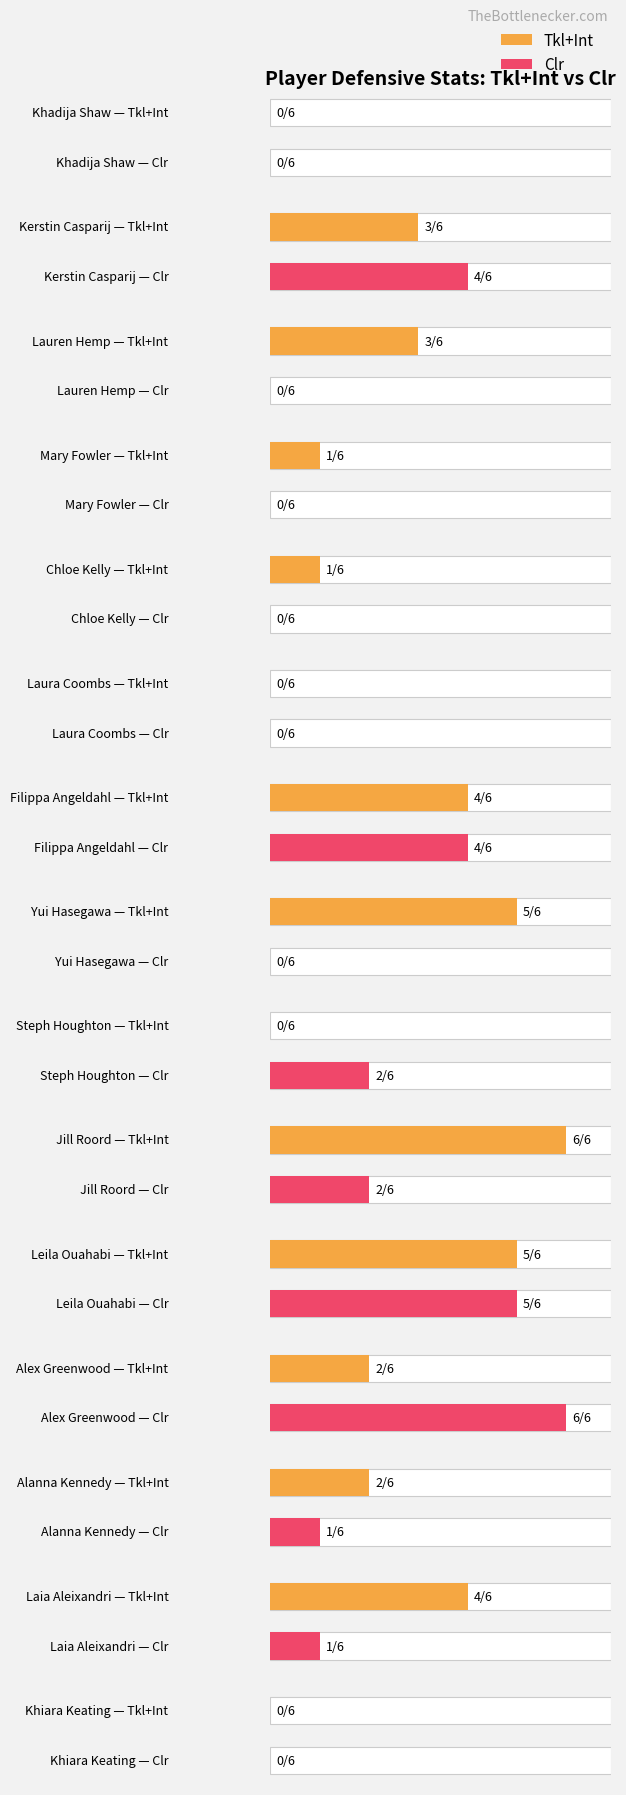

Which category has the highest value in the Tkl+Int series?

Jill Roord